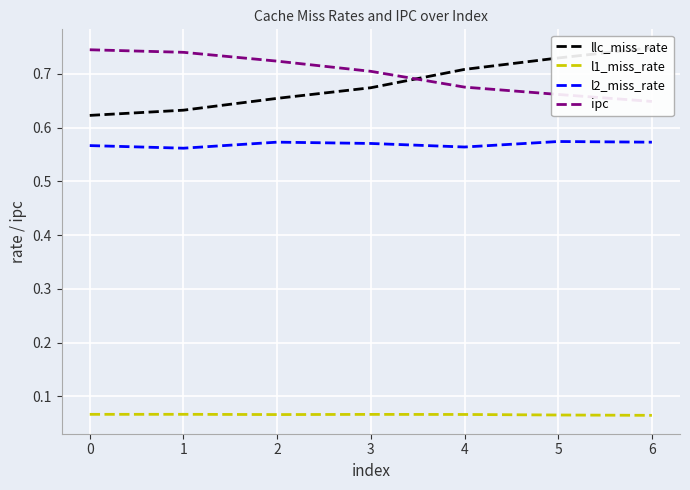

True or false: l1_miss_rate and l2_miss_rate cross at least once.

False